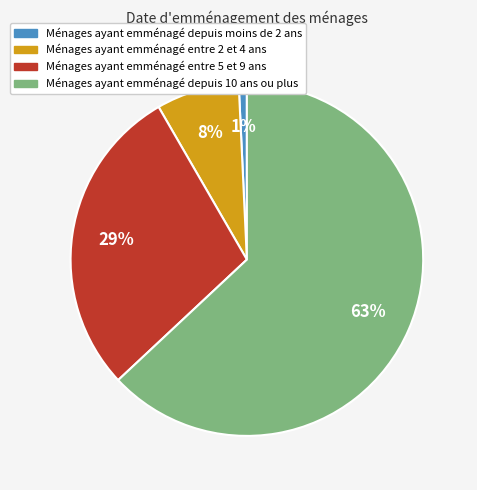

True or false: Ménages ayant emménagé depuis moins de 2 ans accounts for 11% of the total.

False